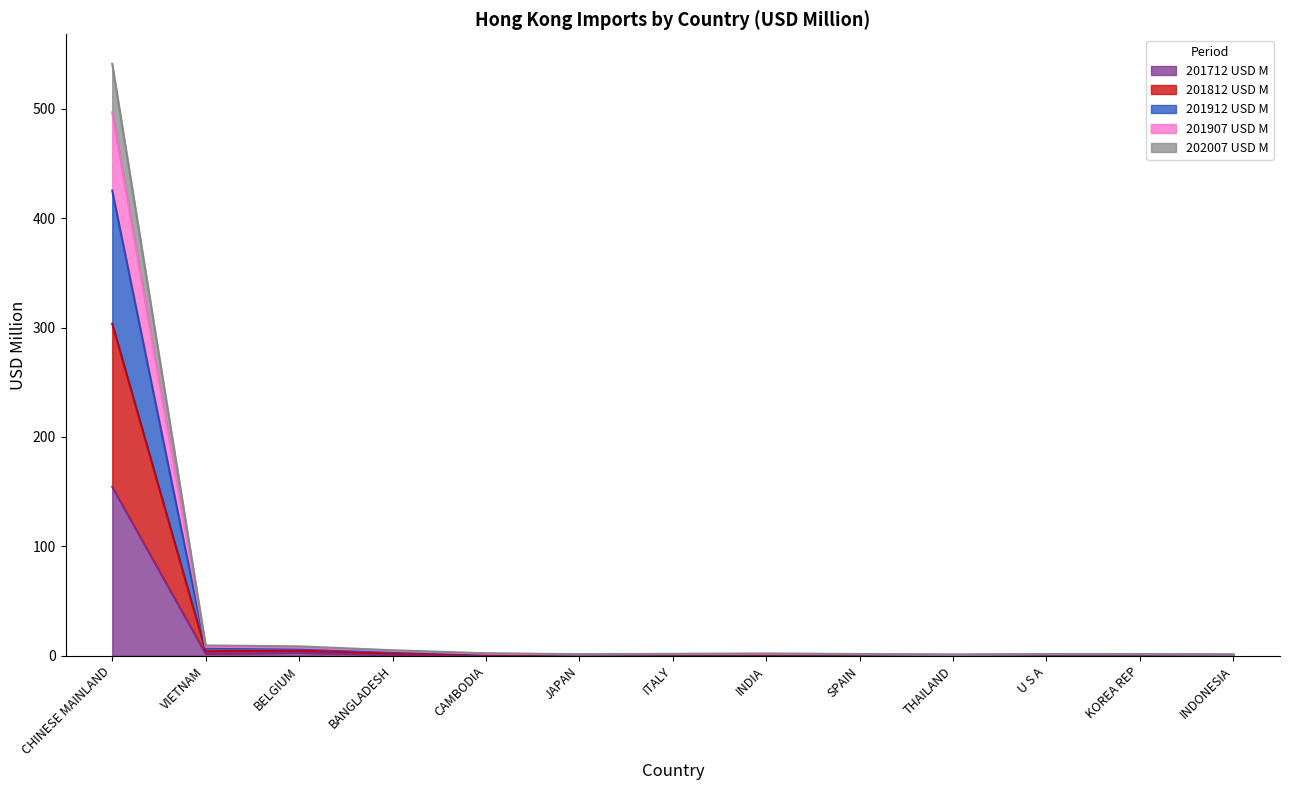

What is the label of the 6th point from the left?

JAPAN